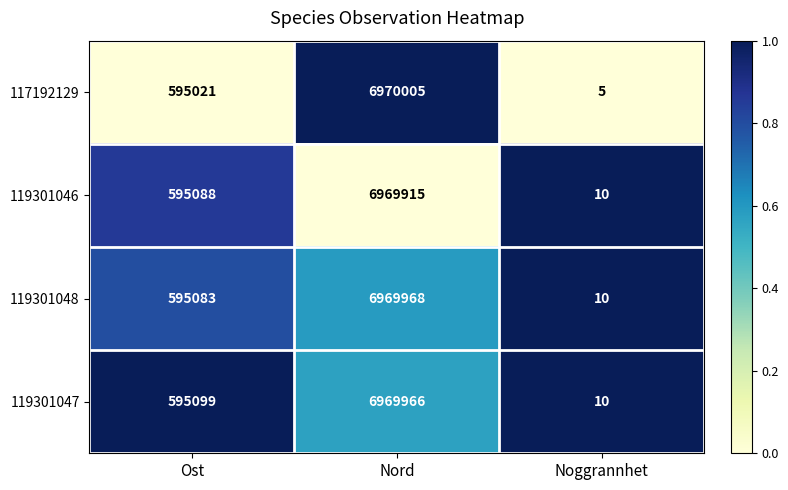

Which label corresponds to the smallest value in the chart?

Noggrannhet